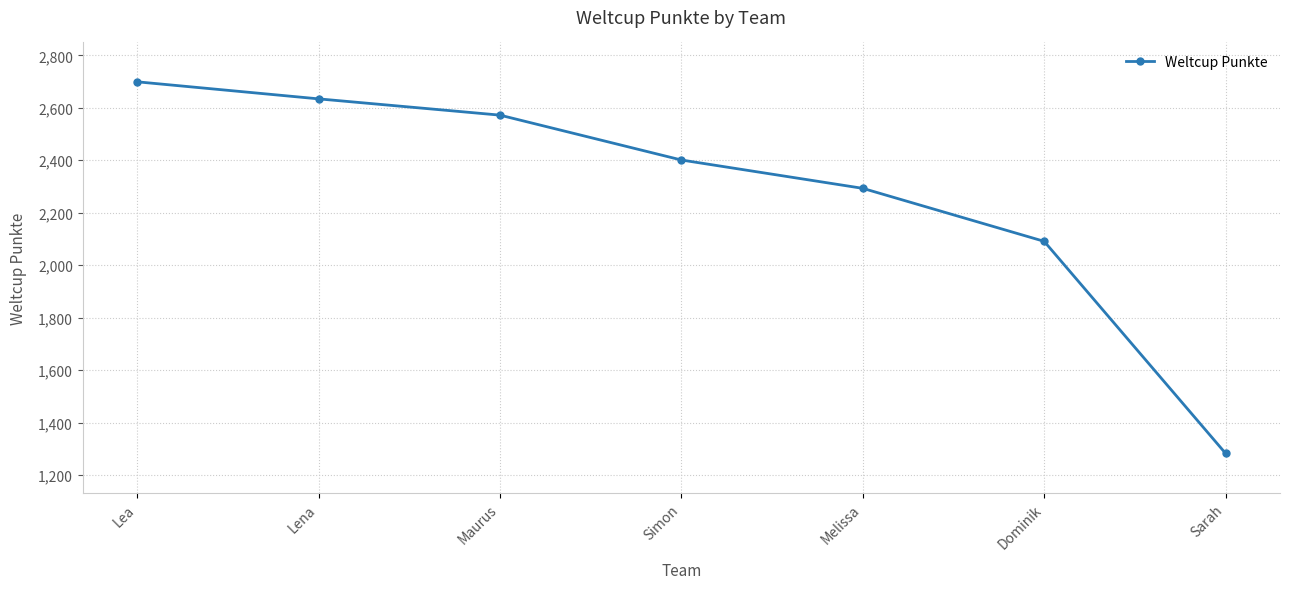

What position from the right is Melissa?

3